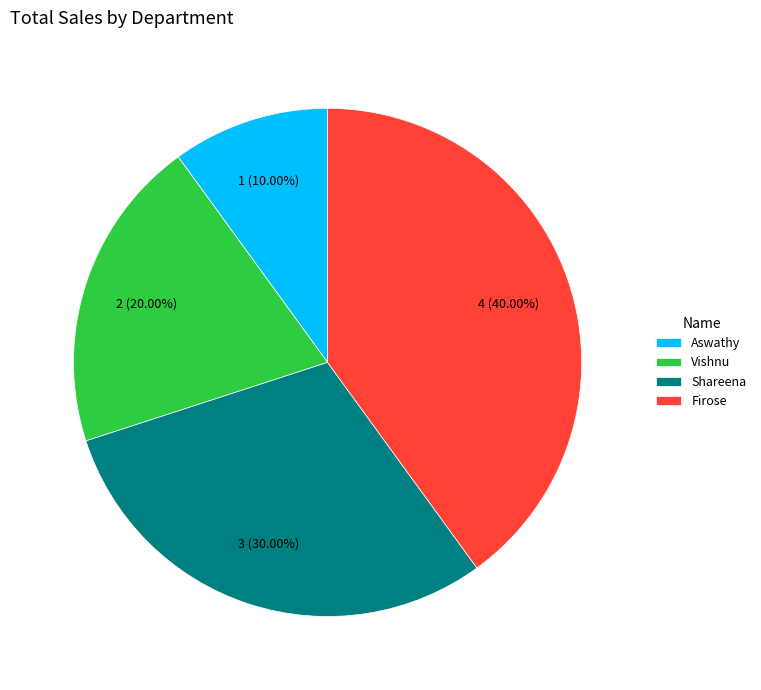

To the nearest percent, what percentage of the pie is Vishnu?

20%